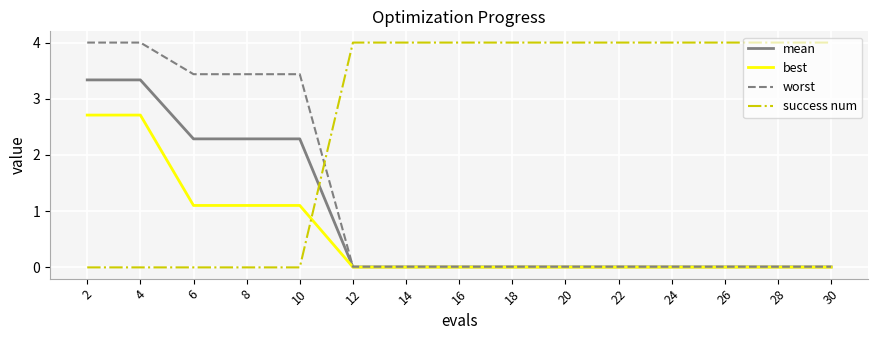

List the series in order of their overall mean, lowest first.

best, mean, worst, success num